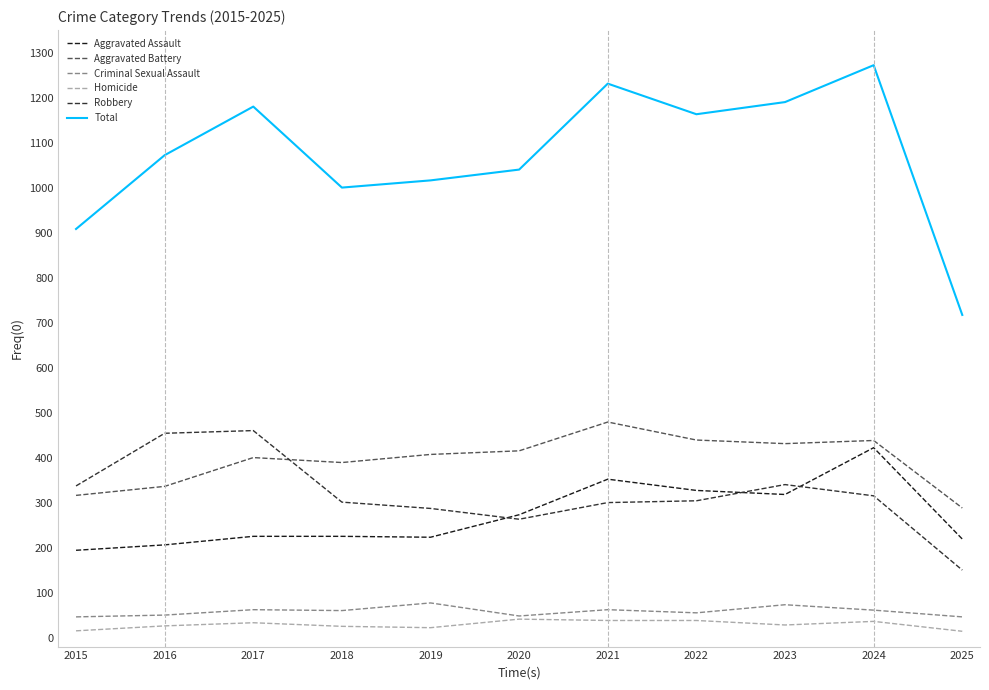

Is it true that Robbery equals 315 at 2024?

True